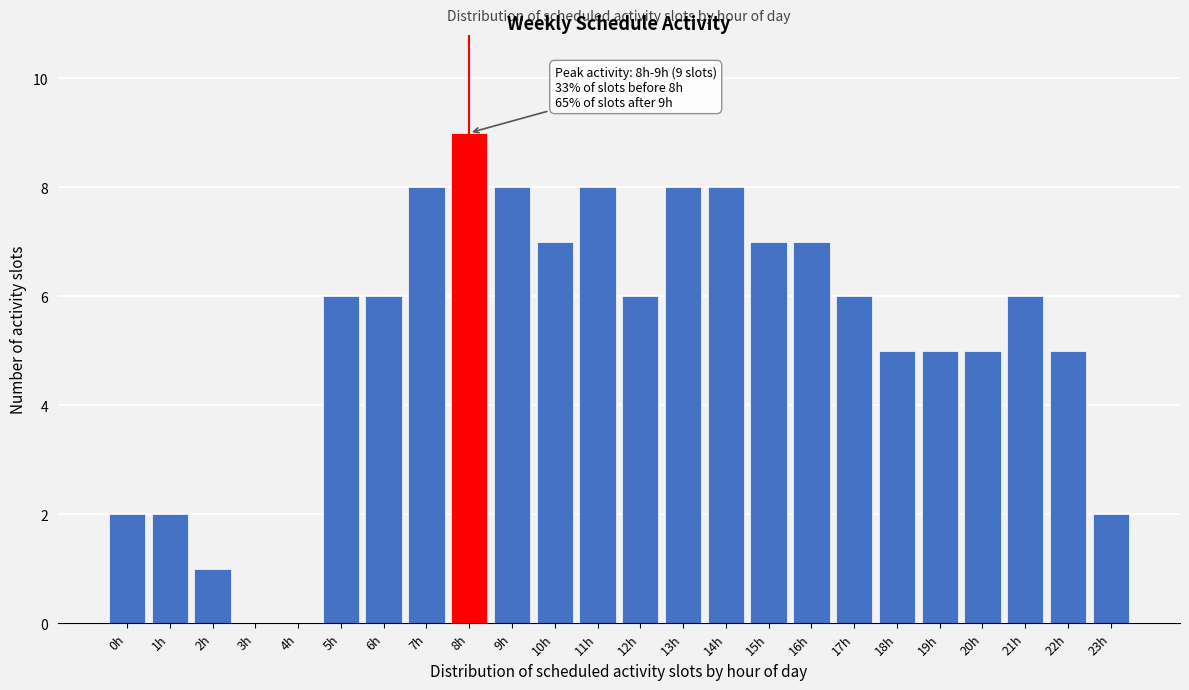

Reading left to right, what are all the values shown in this chart?

0h=2	1h=2	2h=1	3h=0	4h=0	5h=6	6h=6	7h=8	8h=9	9h=8	10h=7	11h=8	12h=6	13h=8	14h=8	15h=7	16h=7	17h=6	18h=5	19h=5	20h=5	21h=6	22h=5	23h=2